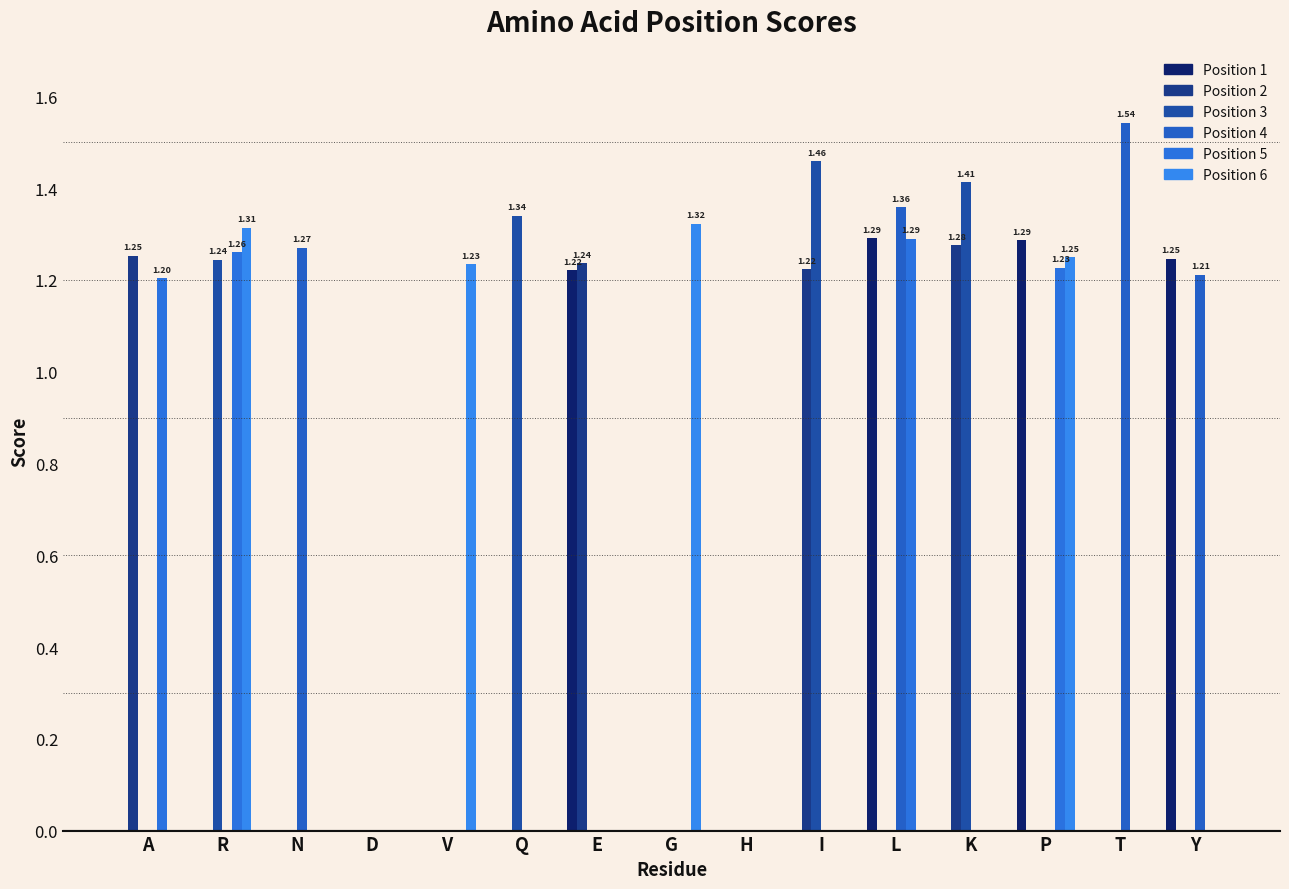

What position from the left is I?

10